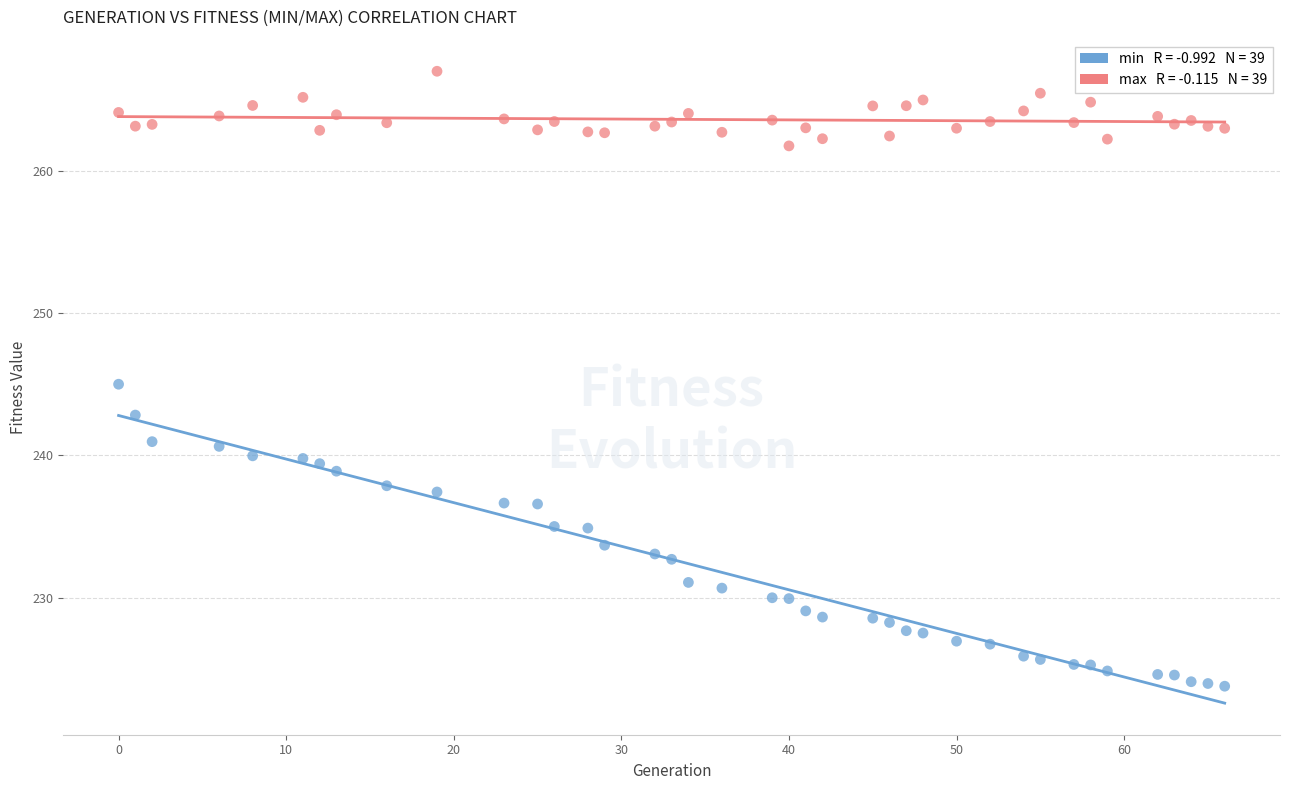

Across all data points, what is the range of X values (max minus min)?

66.0